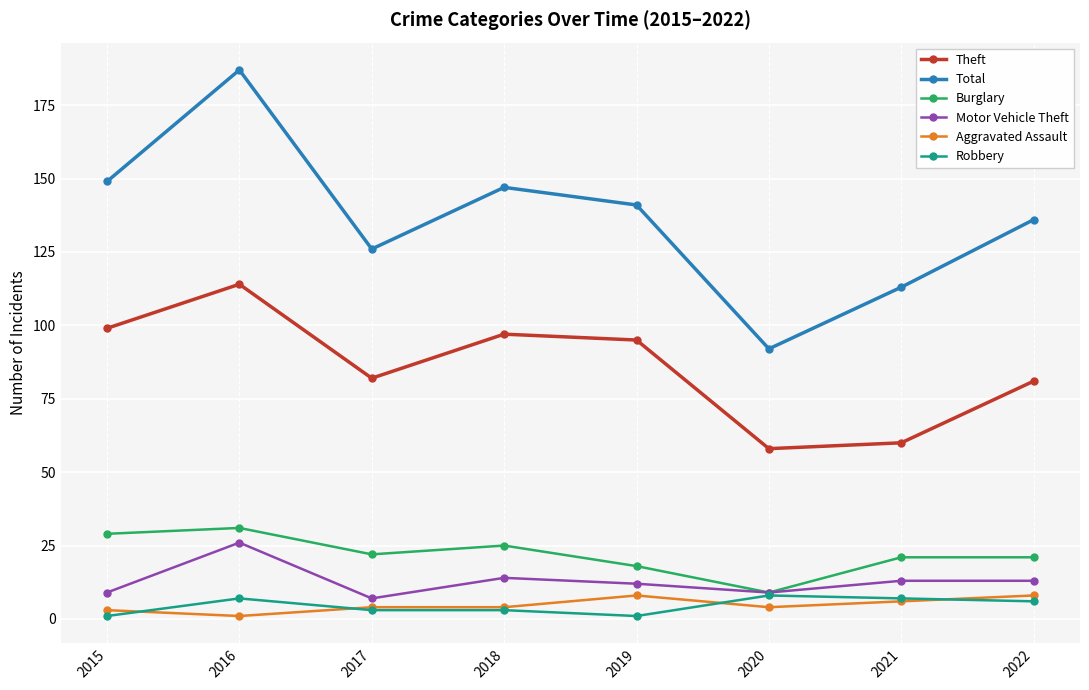

True or false: Burglary has a value of 26 at 2019.

False